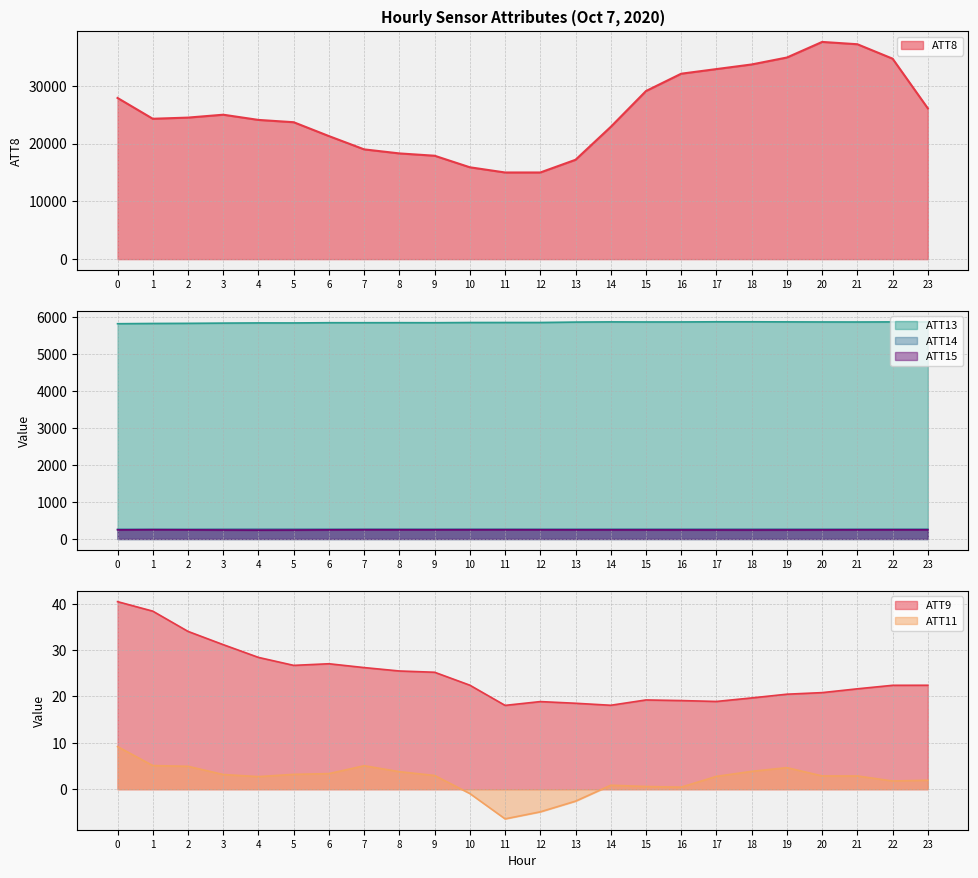

What is the value of the ATT15 point at the 22nd from the left?

248.0